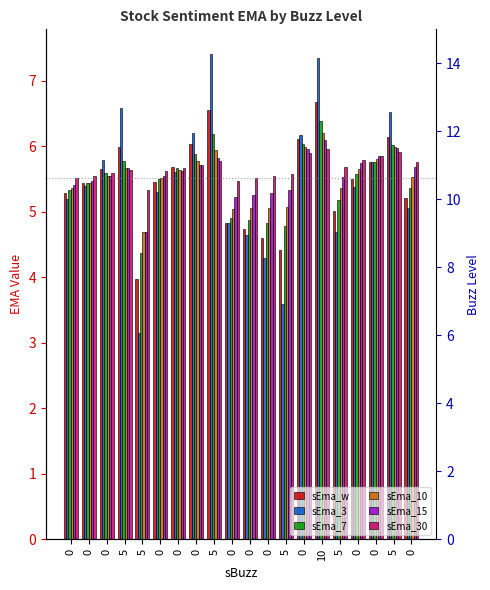

At 0, list the series in order from largest to smallest.

sEma_30, sEma_15, sEma_10, sEma_7, sEma_w, sEma_3